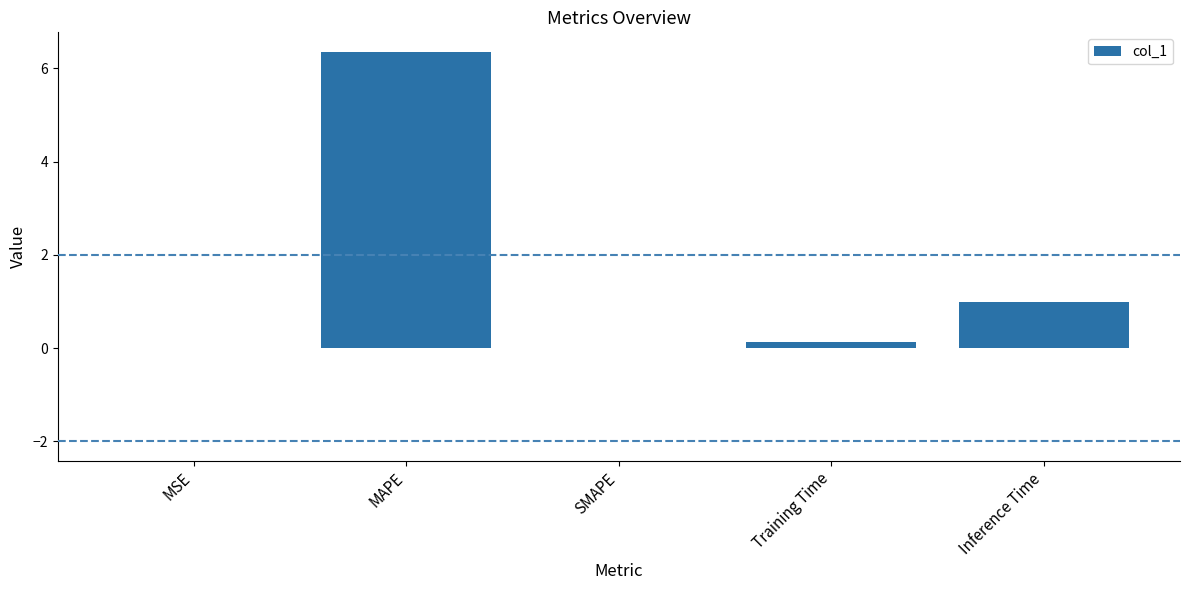

The value at MAPE is 2.6. True or false?

False